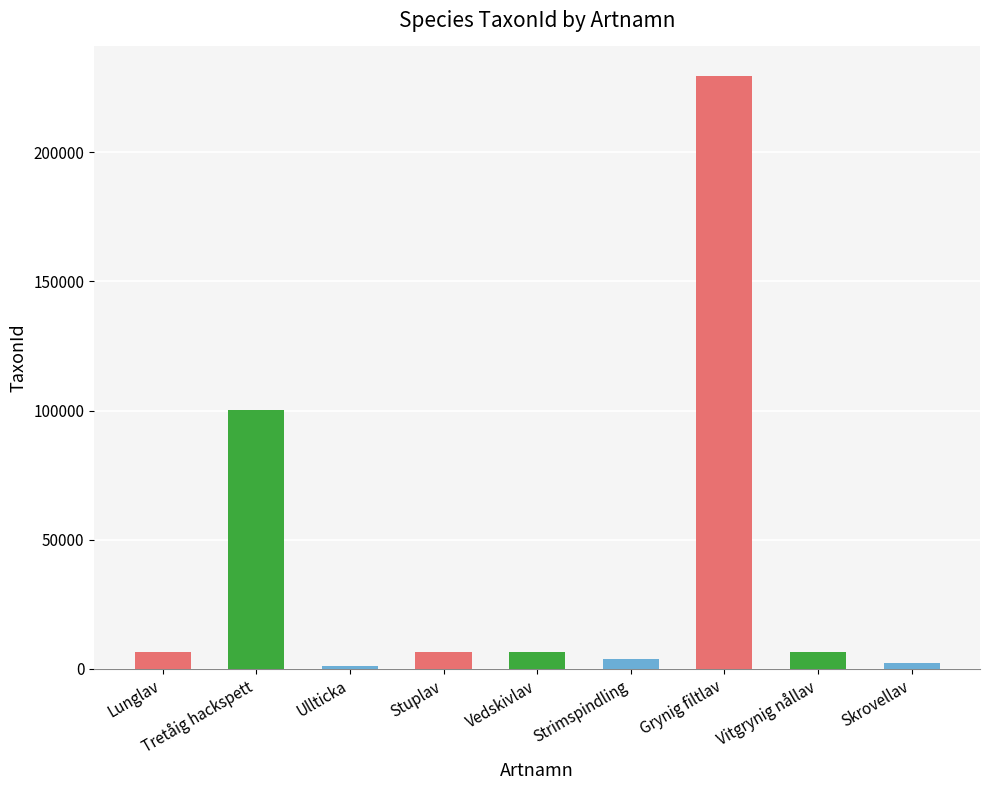

What is the sum of all values?

362333